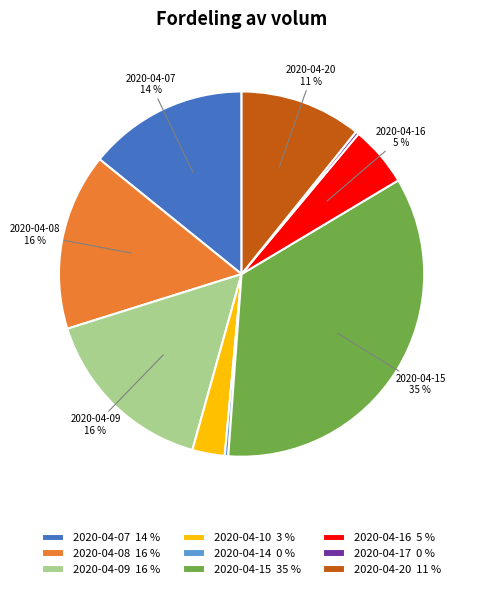

To the nearest percent, what is the average slice percentage?

11%